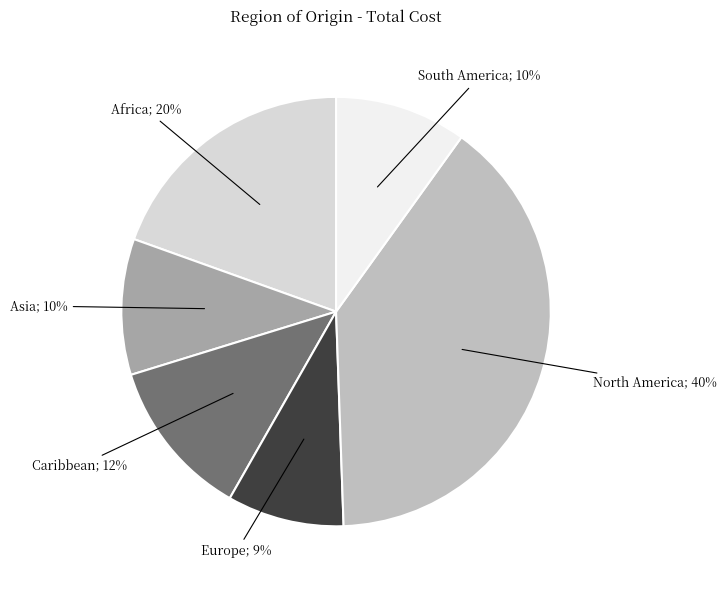

Is there a majority slice in this chart?

No